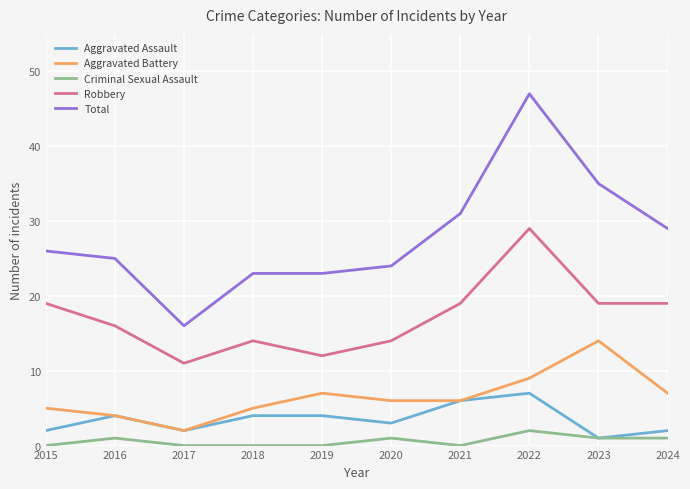

True or false: Aggravated Assault and Total cross at least once.

False